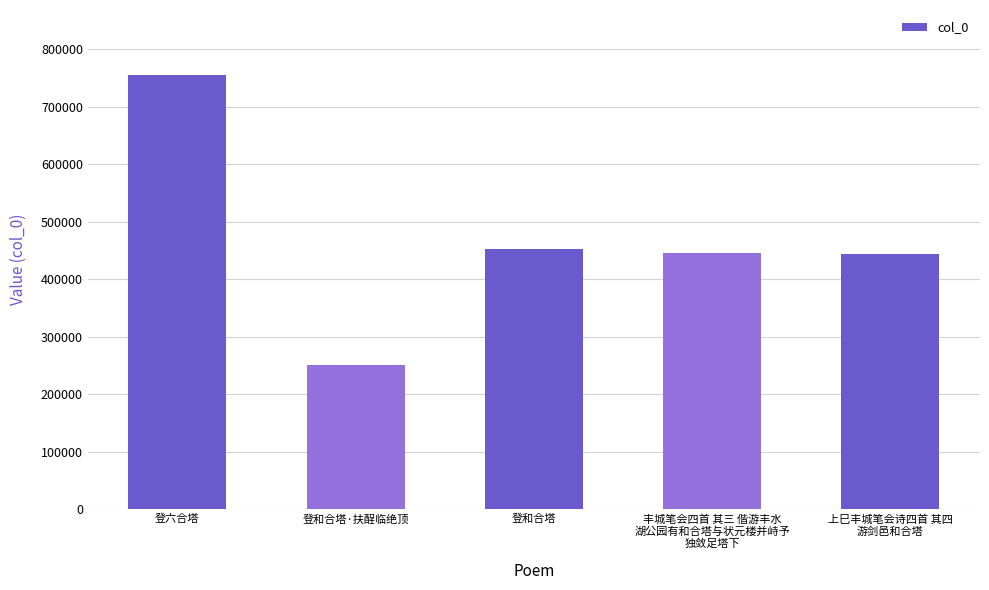

What is the label of the 4th bar from the right?

登和合塔·扶酲临绝顶